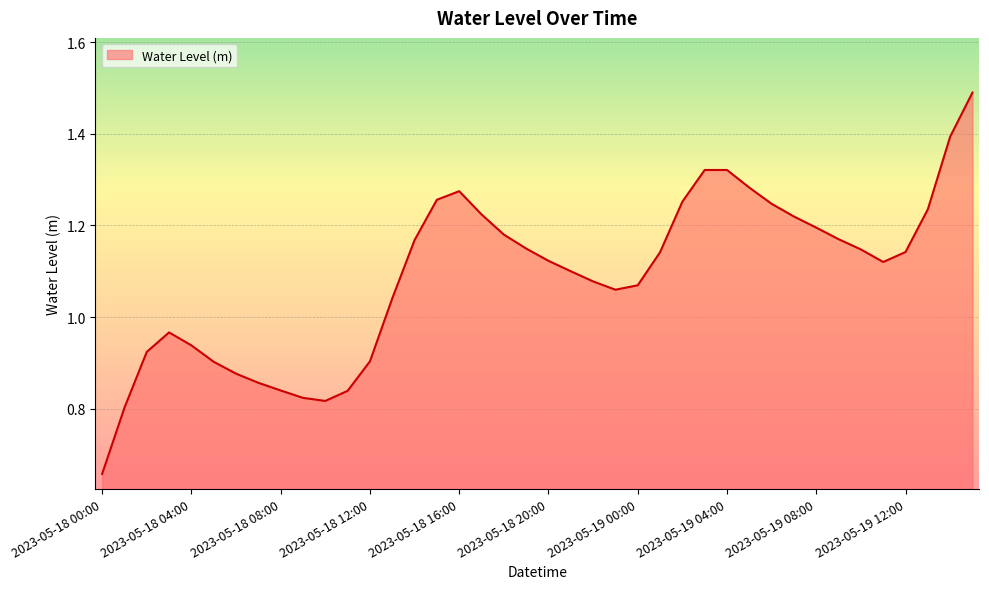

What is the sum of all values?

43.6